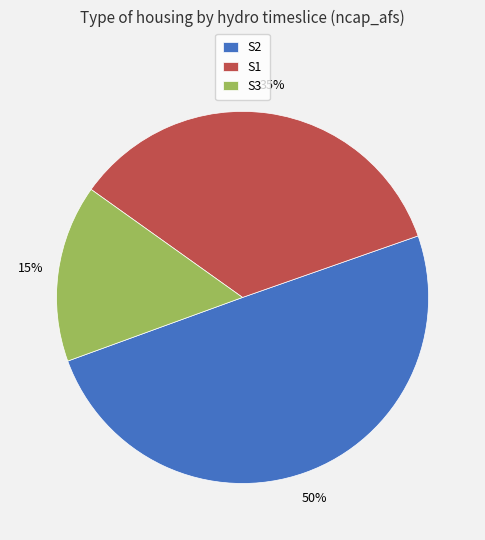

To the nearest percent, what percentage of the pie is S2?

50%